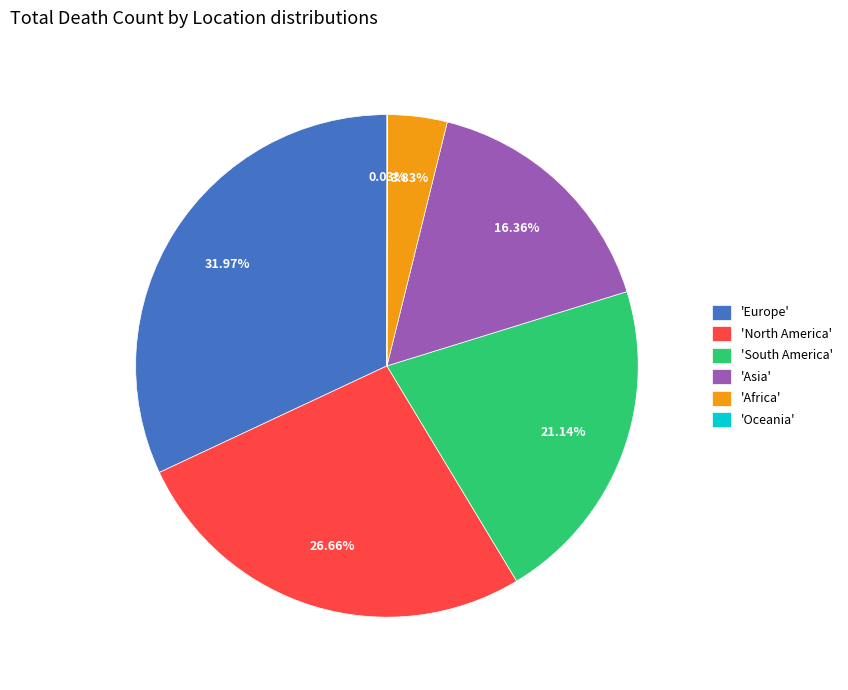

What is the ratio of the value at 'North America' to the value at 'South America'?

1.3